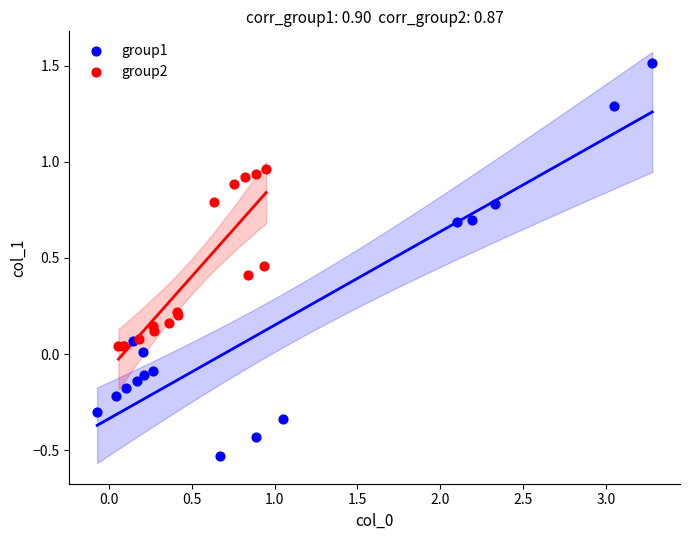

Which series has the widest spread of Y values?

group1